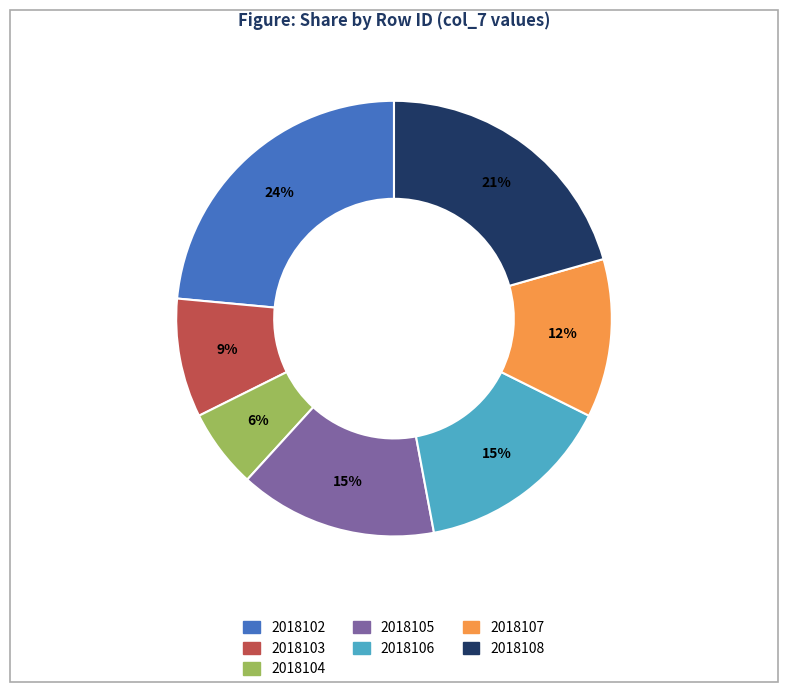

What is the smallest slice in the pie chart?

2018104